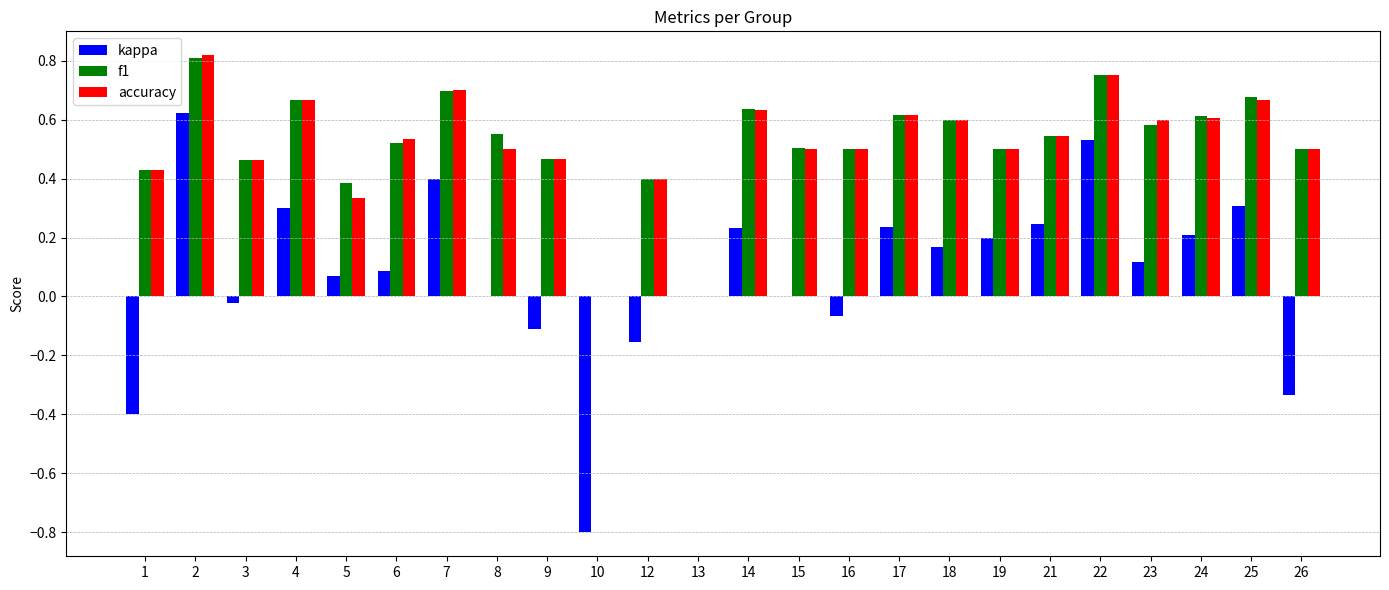

What is the sum of all accuracy values?

12.3